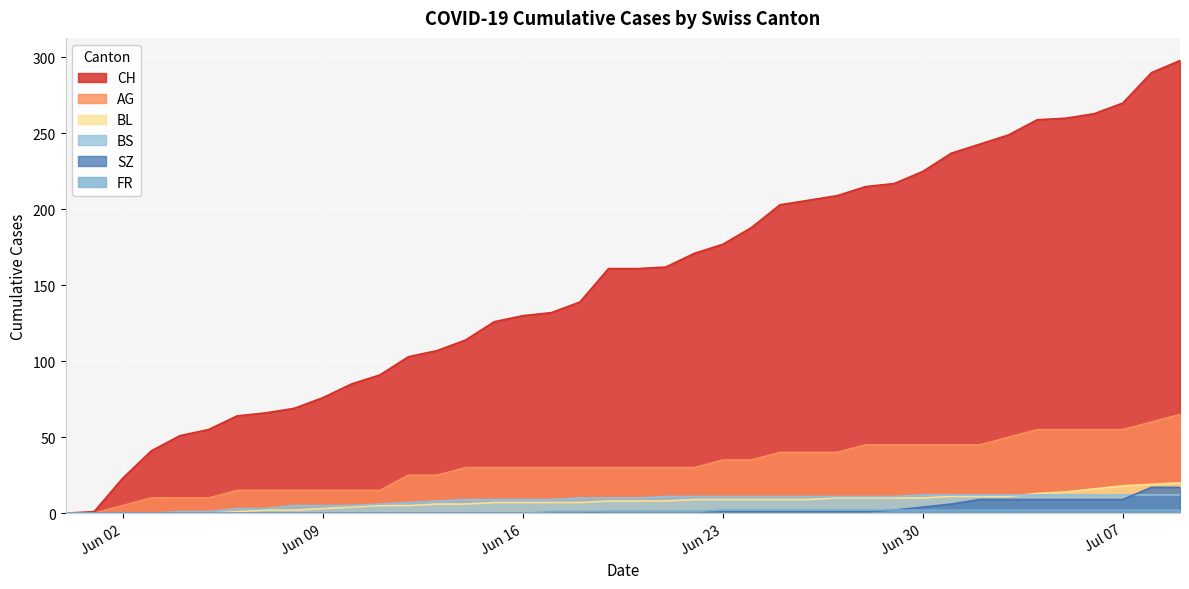

What is the average value of the BL series?

8